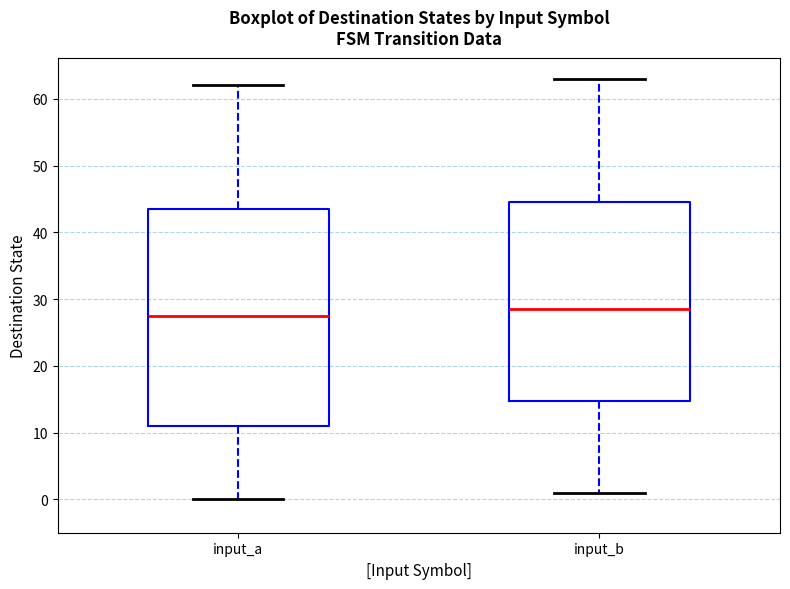

Where is the lower edge of the box for input_a on the y-axis? The values are not printed on the chart, so give them approximately, as read against the axis.

11